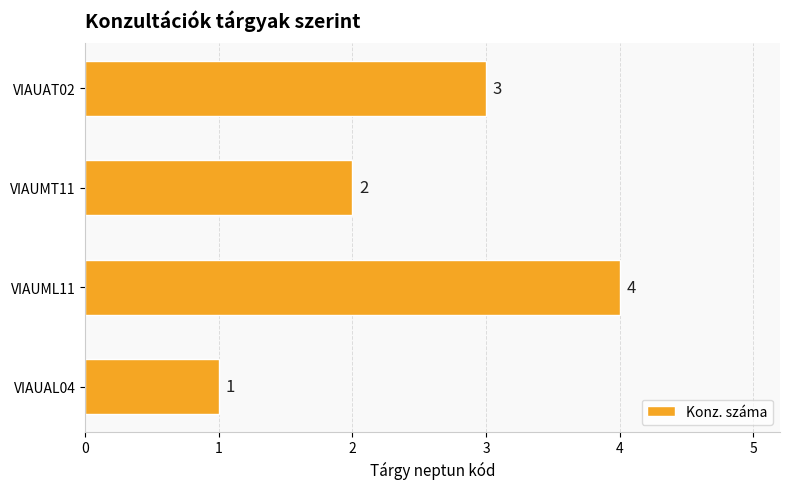

List the labels in order of value, smallest first.

VIAUAL04, VIAUMT11, VIAUAT02, VIAUML11